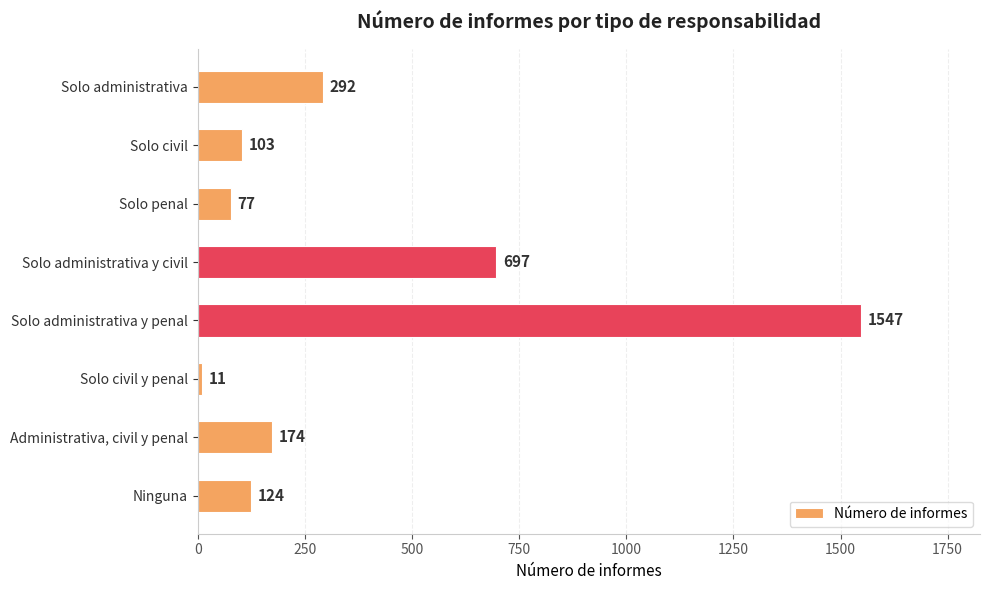

Reading top to bottom, list all the values displayed in this chart.

292	103	77	697	1547	11	174	124